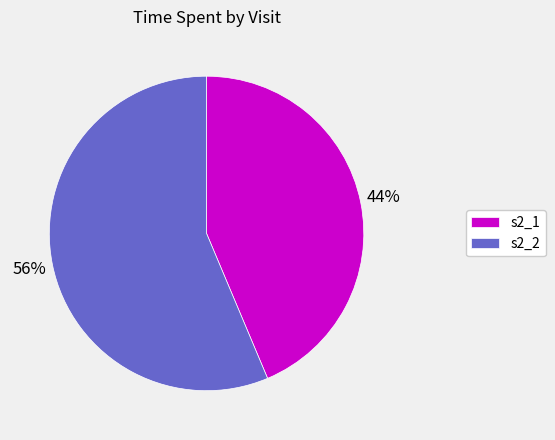

Which has a higher value, s2_1 or s2_2?

s2_2